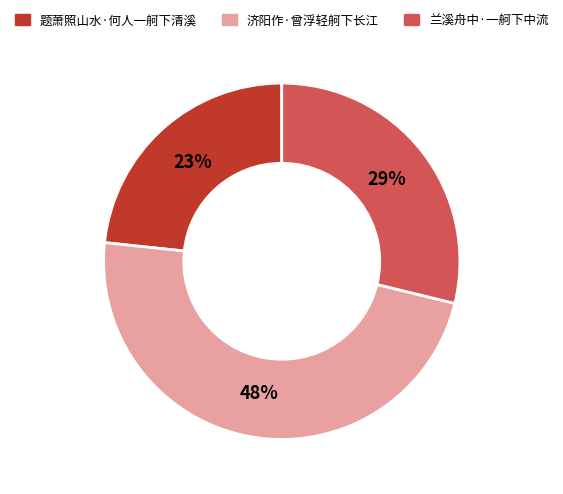

How many slices are in this pie chart?

3